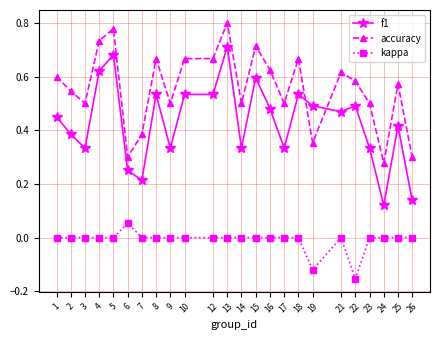

True or false: f1 and kappa intersect in this chart.

False